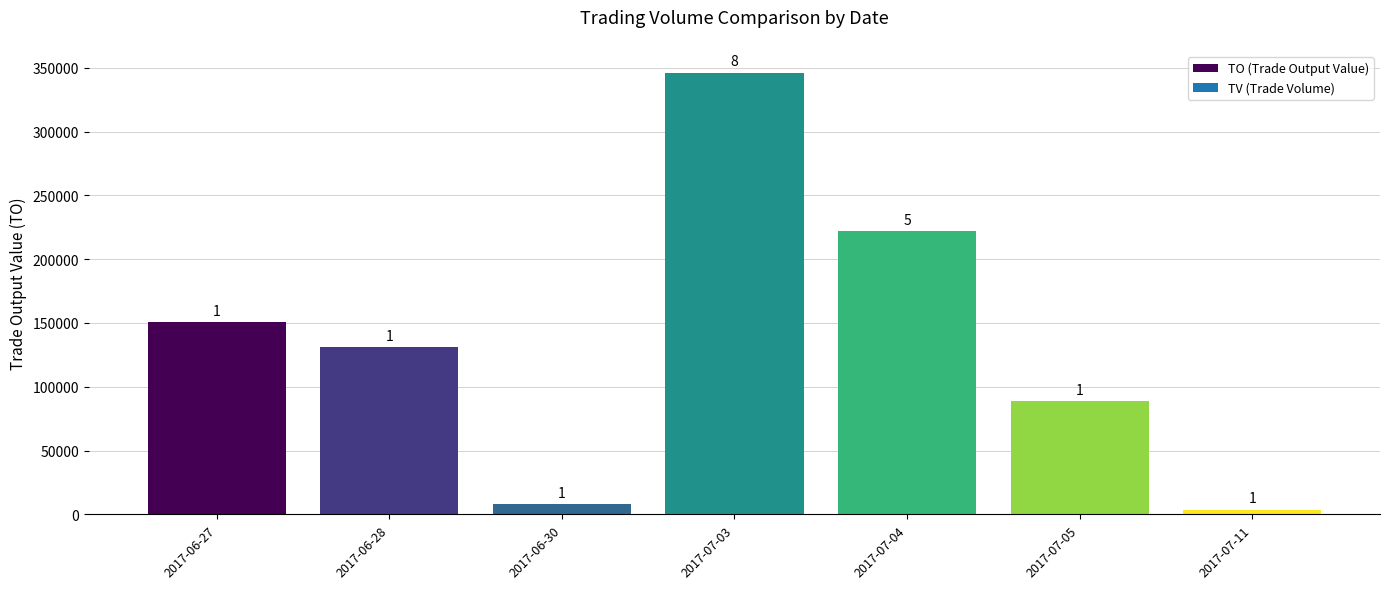

Reading left to right, list all the values displayed in this chart.

2017-06-27=150450	2017-06-28=130980	2017-06-30=7900	2017-07-03=345990	2017-07-04=222020	2017-07-05=88900	2017-07-11=3780